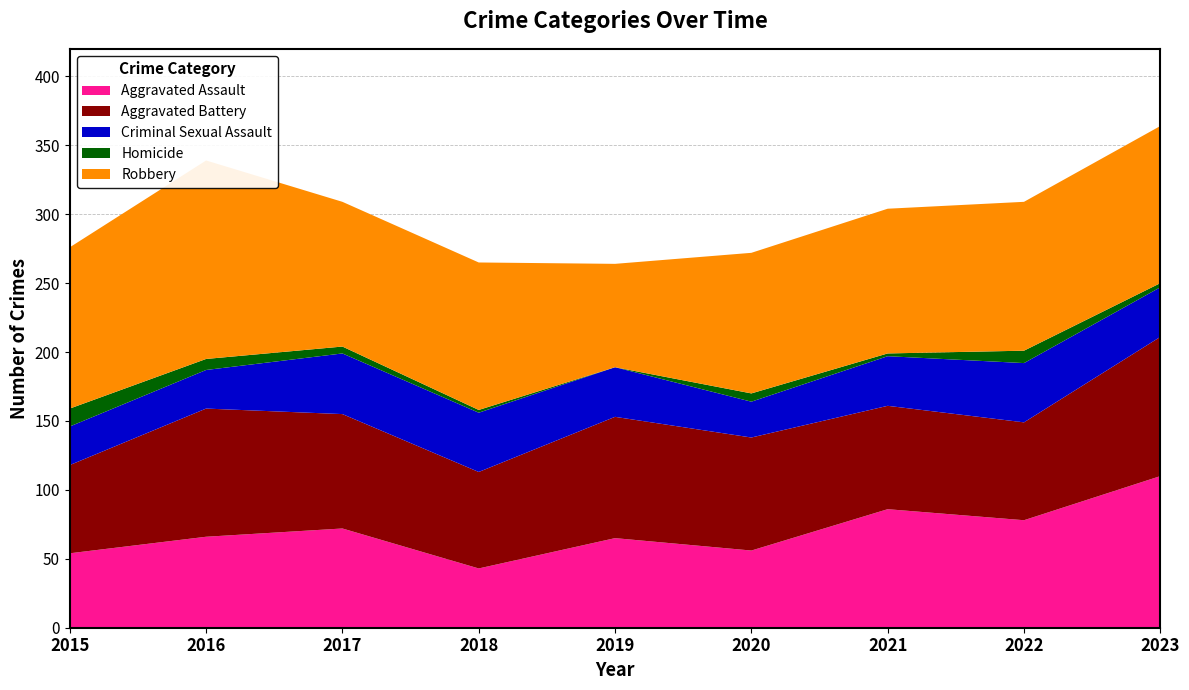

Reading right to left, what are all the values shown in this chart?

Aggravated Assault: 110	78	86	56	65	43	72	66	54
Aggravated Battery: 101	71	75	82	88	70	83	93	64
Criminal Sexual Assault: 36	43	36	26	36	43	44	28	28
Homicide: 3	9	2	6	0	2	5	8	13
Robbery: 114	108	105	102	75	107	105	144	117